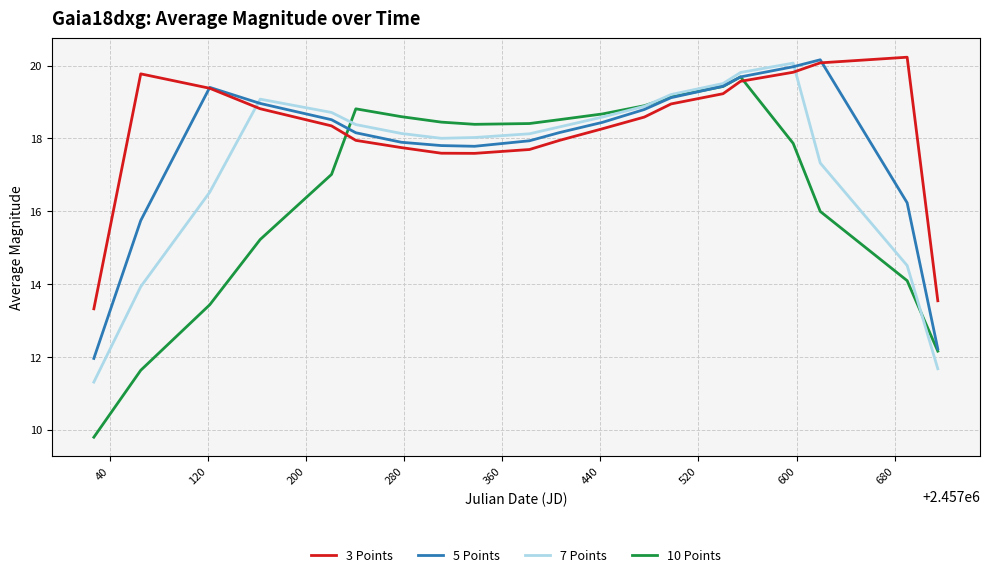

What is the greatest value displayed?

20.2